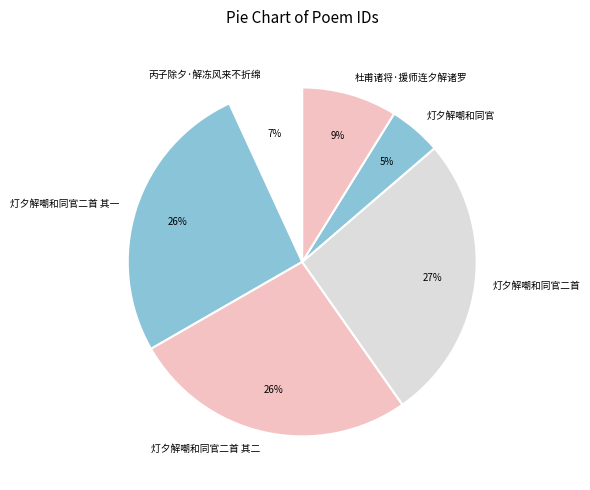

Combined, do 灯夕解嘲和同官二首 and 杜甫诸将·援师连夕解诸罗 account for over 50%?

No